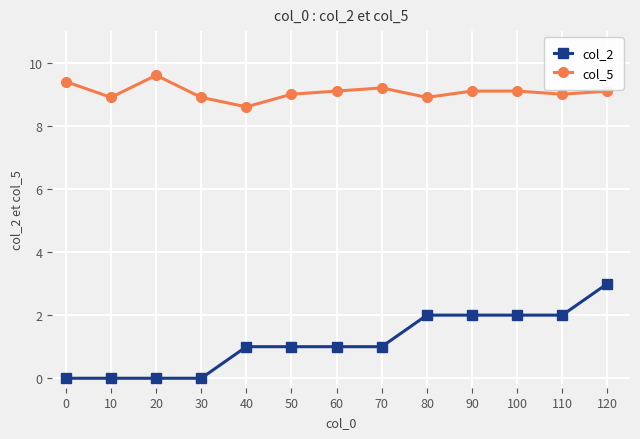

What is the value of the col_5 point at the 12th from the left?

9.0